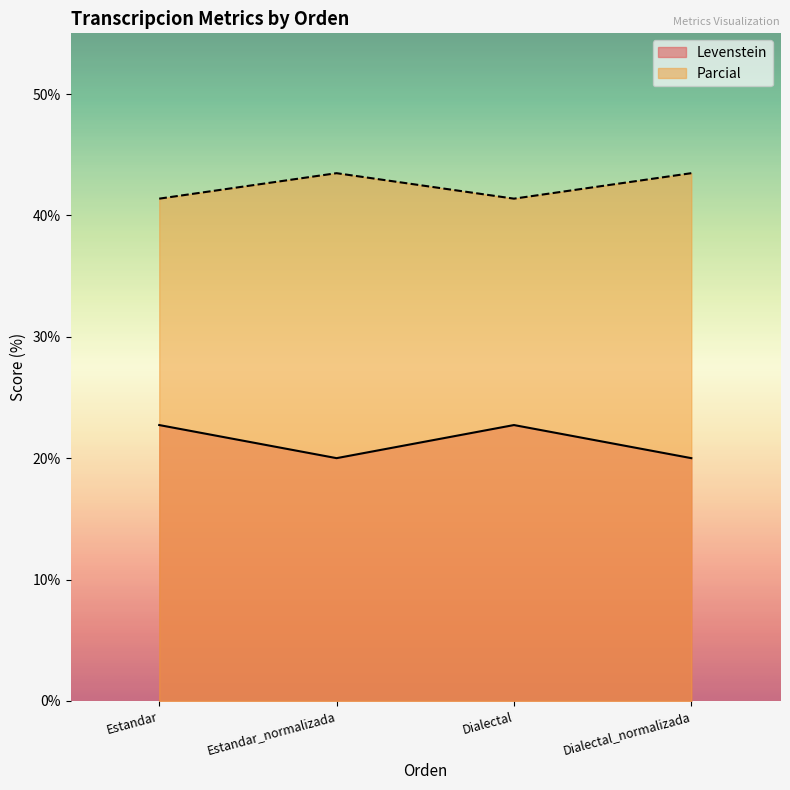

Reading right to left, extract all data points from this chart.

Levenstein: Dialectal_normalizada=20.0	Dialectal=22.7	Estandar_normalizada=20.0	Estandar=22.7
Parcial: Dialectal_normalizada=43.5	Dialectal=41.4	Estandar_normalizada=43.5	Estandar=41.4